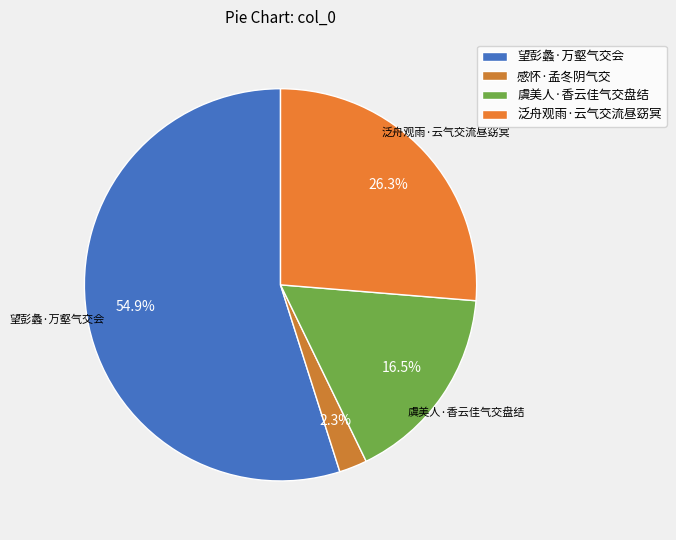

The 感怀·孟冬阴气交 slice represents 1% of the pie. True or false?

False